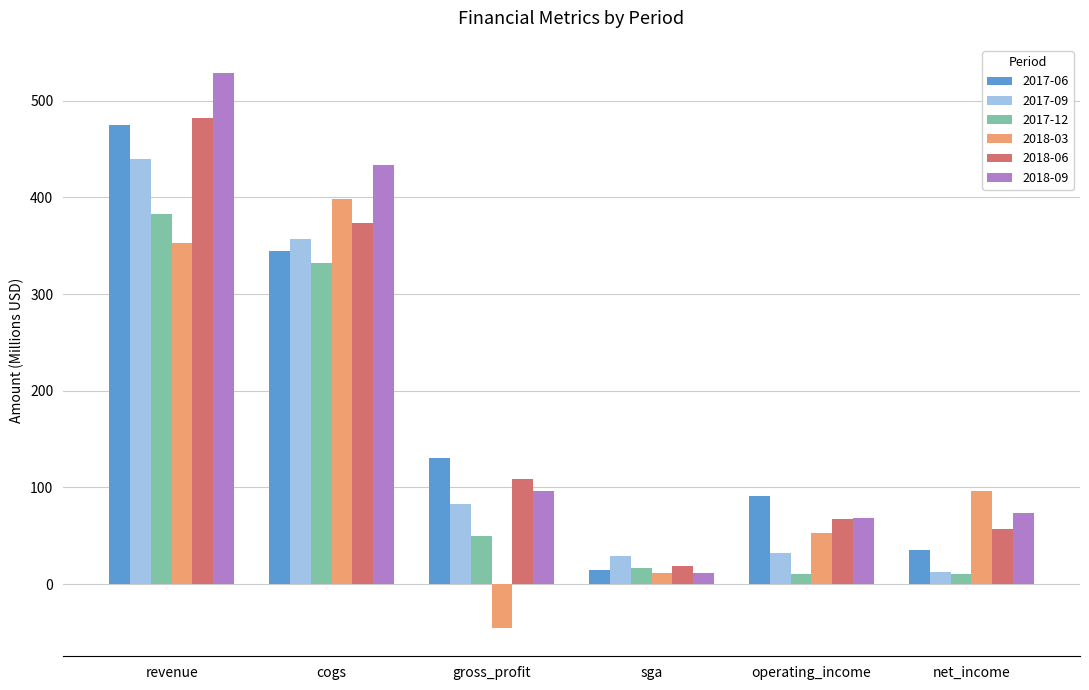

Where does the 2017-09 series first go above 83?

revenue